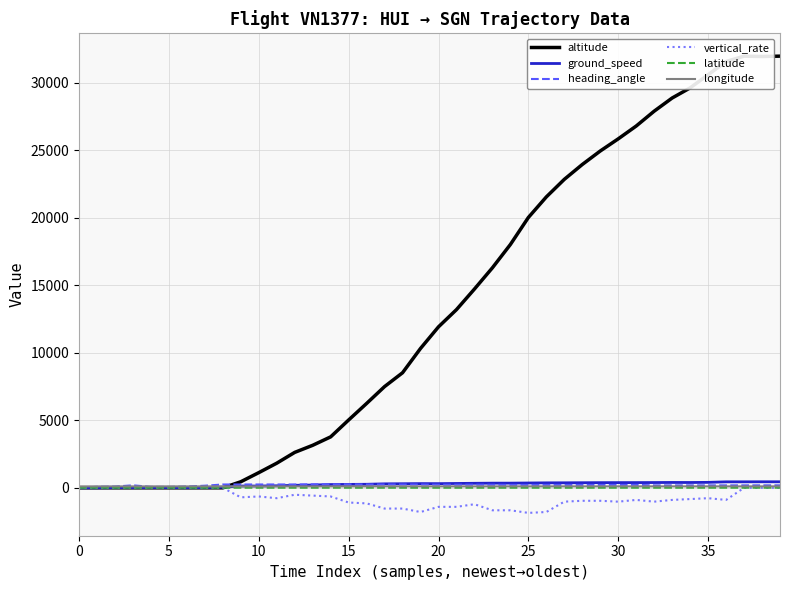

Reading left to right, list all the values displayed in this chart.

altitude: 0.0	0.0	0.0	0.0	0.0	0.0	0.0	0.0	0.0	450.0	1125.0	1825.0	2625.0	3150.0	3775.0	5025.0	6250.0	7500.0	8525.0	10325.0	11925.0	13200.0	14725.0	16300.0	18025.0	20025.0	21550.0	22850.0	23950.0	24950.0	25850.0	26800.0	27900.0	28875.0	29625.0	30600.0	31575.0	31975.0	31950.0	31975.0
ground_speed: 3.0	4.0	14.0	14.0	18.0	19.0	9.0	20.0	47.0	133.0	133.0	150.0	187.0	207.0	243.0	254.0	263.0	295.0	303.0	312.0	310.0	323.0	336.0	346.0	347.0	358.0	369.0	372.0	378.0	383.0	386.0	388.0	392.0	398.0	395.0	405.0	444.0	445.0	448.0	448.0
heading_angle: 5.0	78.0	95.0	185.0	70.0	70.0	98.0	157.0	247.0	249.0	248.0	249.0	249.0	262.0	257.0	258.0	246.0	246.0	246.0	246.0	230.0	230.0	230.0	228.0	217.0	218.0	217.0	218.0	218.0	218.0	217.0	219.0	181.0	181.0	181.0	181.0	181.0	181.0	184.0	184.0
vertical_rate: 0.0	0.0	0.0	0.0	0.0	0.0	0.0	0.0	0.0	-704.0	-640.0	-768.0	-512.0	-576.0	-640.0	-1088.0	-1152.0	-1536.0	-1536.0	-1792.0	-1408.0	-1408.0	-1216.0	-1664.0	-1664.0	-1856.0	-1792.0	-1024.0	-960.0	-960.0	-1024.0	-896.0	-1024.0	-896.0	-832.0	-768.0	-896.0	0.0	0.0	0.0
latitude: 10.8	10.8	10.8	10.8	10.8	10.8	10.8	10.8	10.8	10.8	10.8	10.9	10.9	10.9	10.9	10.9	10.9	11.0	11.0	11.0	11.1	11.1	11.2	11.2	11.3	11.4	11.5	11.5	11.6	11.7	11.8	11.9	12.0	12.1	12.2	12.3	12.4	12.5	12.7	12.8
longitude: 106.7	106.7	106.7	106.7	106.7	106.7	106.7	106.6	106.7	106.7	106.7	106.8	106.8	106.8	106.9	107.0	107.0	107.1	107.2	107.3	107.3	107.4	107.5	107.6	107.6	107.7	107.8	107.8	107.9	108.0	108.0	108.1	108.1	108.1	108.1	108.1	108.1	108.1	108.1	108.1